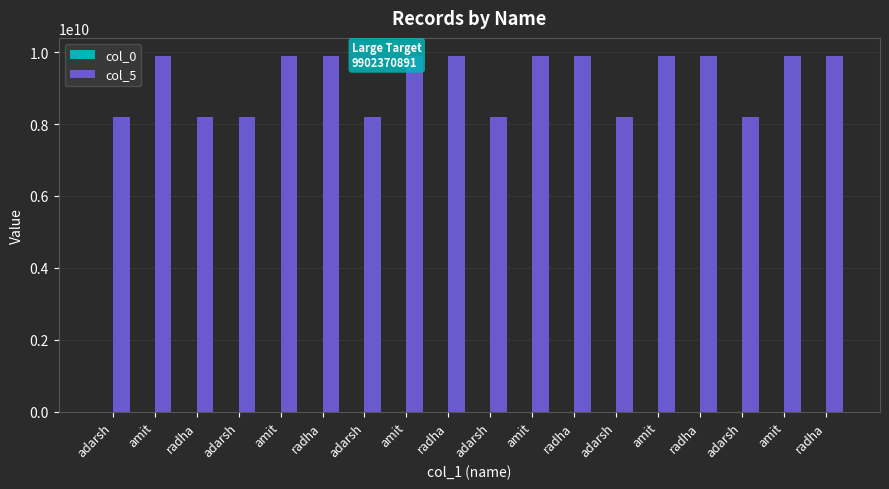

Reading left to right, extract all data points from this chart.

col_0: 101	102	103	104	105	106	107	108	109	110	111	112	113	114	115	116	117	118
col_5: 8197416336	9902323890	8197416336	8197416336	9902323891	9902370891	8197416336	9902323891	9902370891	8197416336	9902323891	9902370891	8197416336	9902323891	9902370891	8197416336	9902323891	9902370891